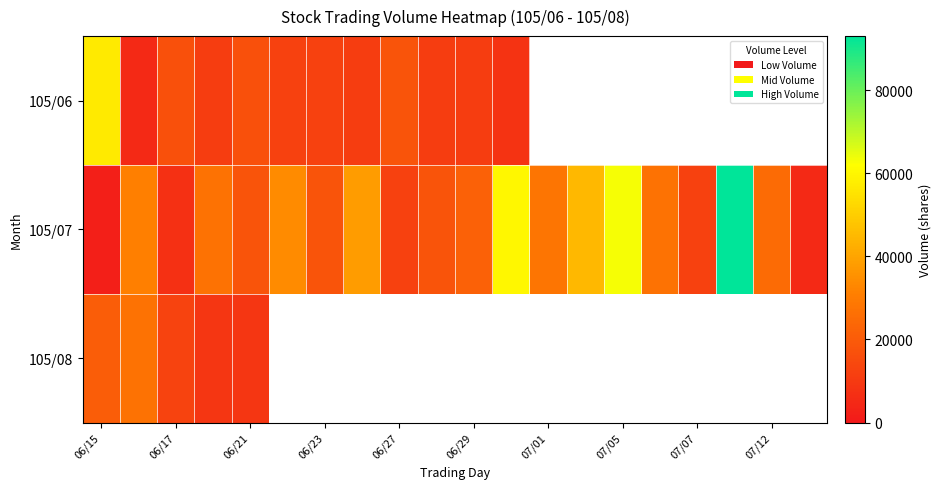

What is the maximum value shown in the chart?

93000.0